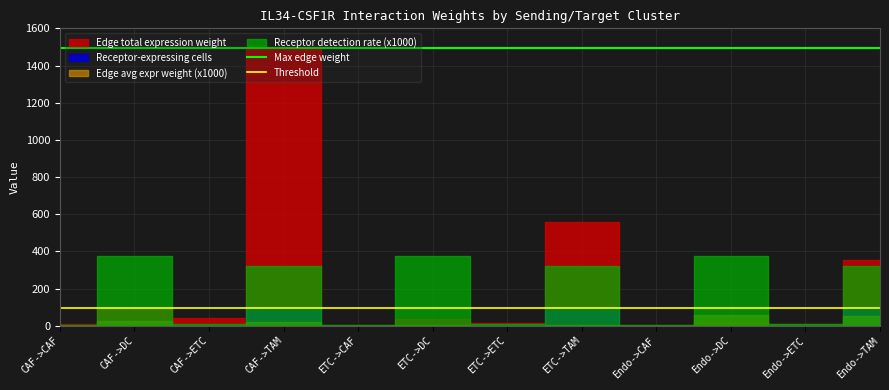

Read the Threshold value at CAF->CAF.

96.5